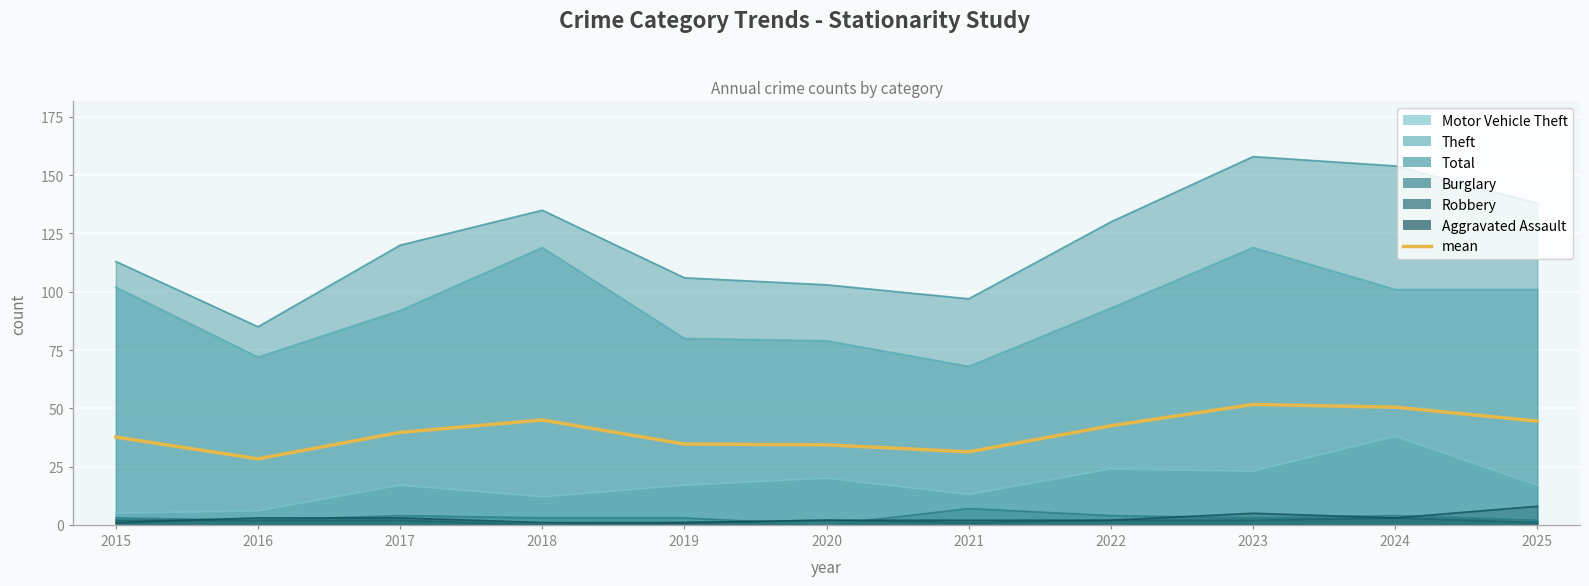

Does the chart display data point markers on the line(s)?

No